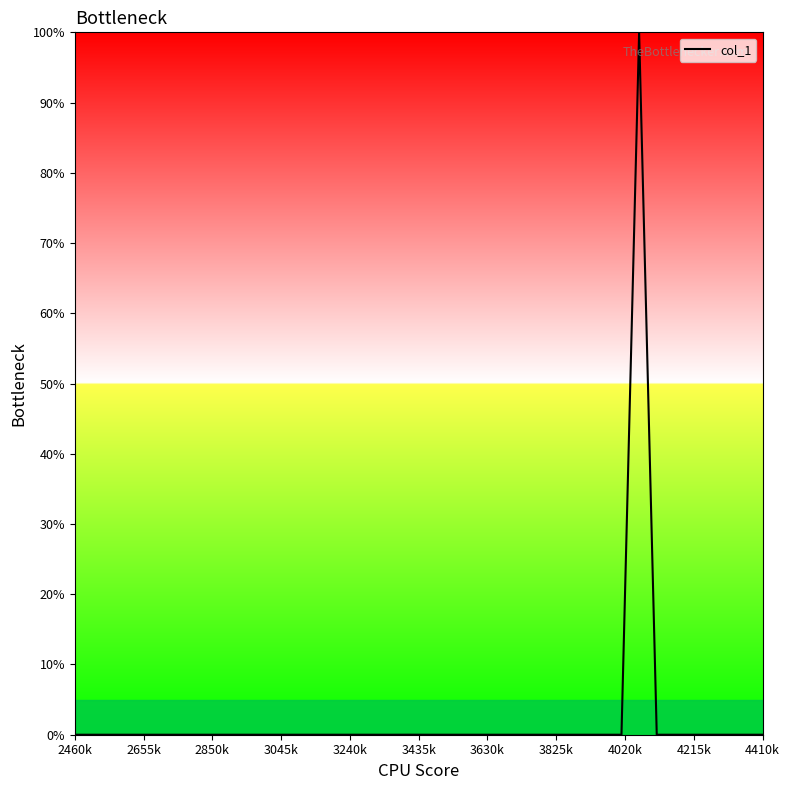

What is the difference between the maximum and minimum values?

100.0